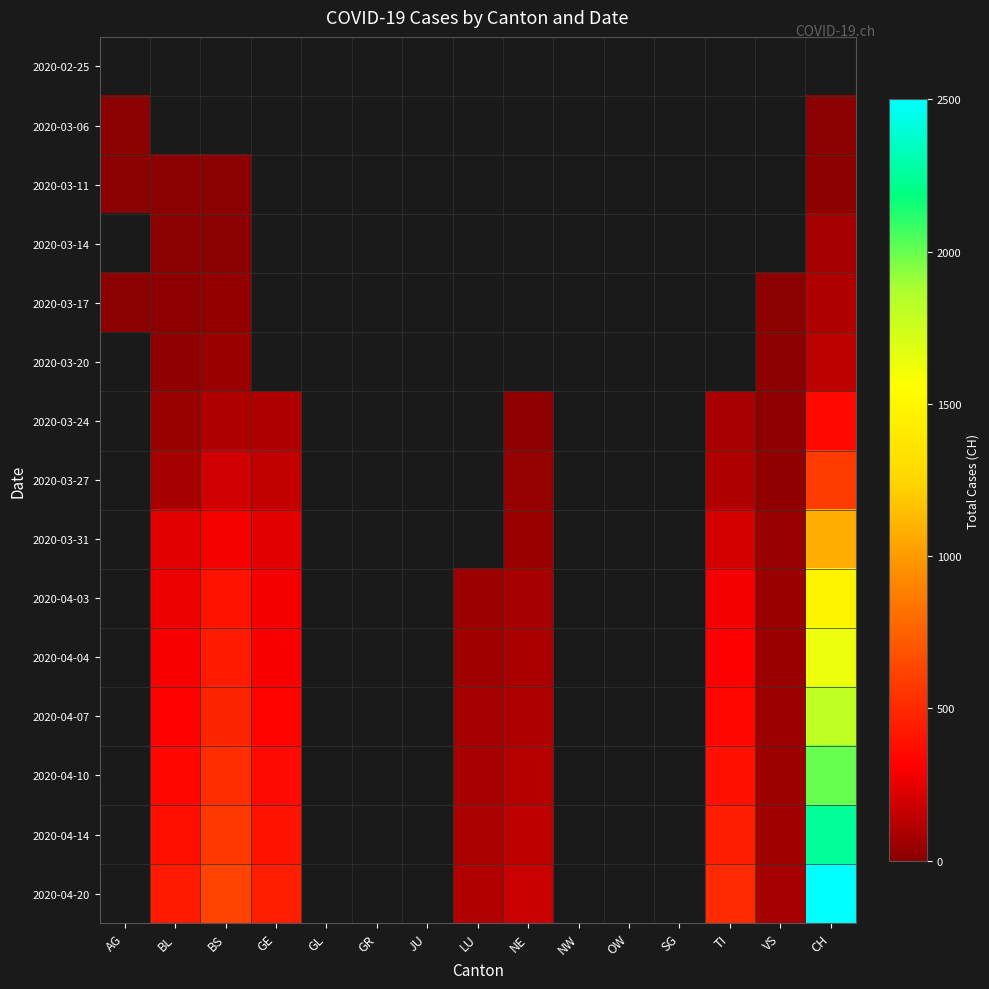

Which category has the highest value in the 2020-03-17 series?

CH